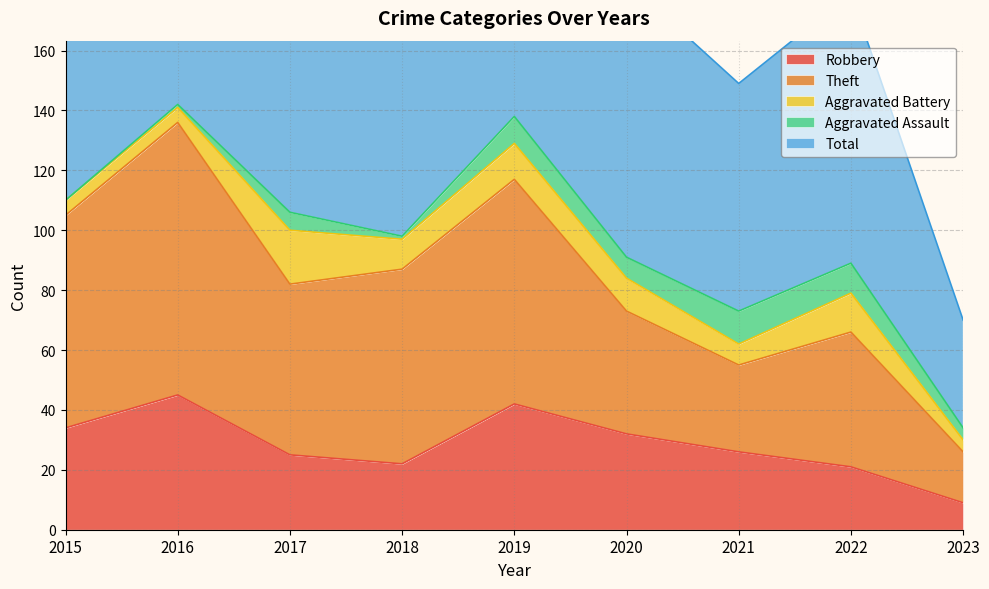

Between 2019 and 2022, which is larger?

2019